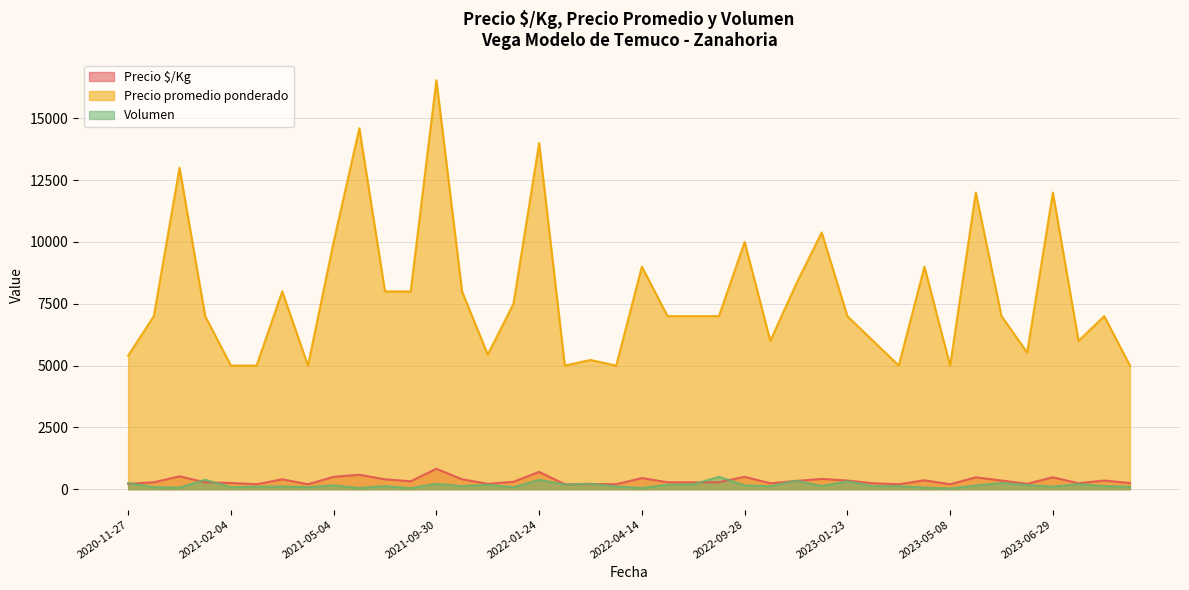

Is it true that Volumen equals 33 at 2022-04-07?

False